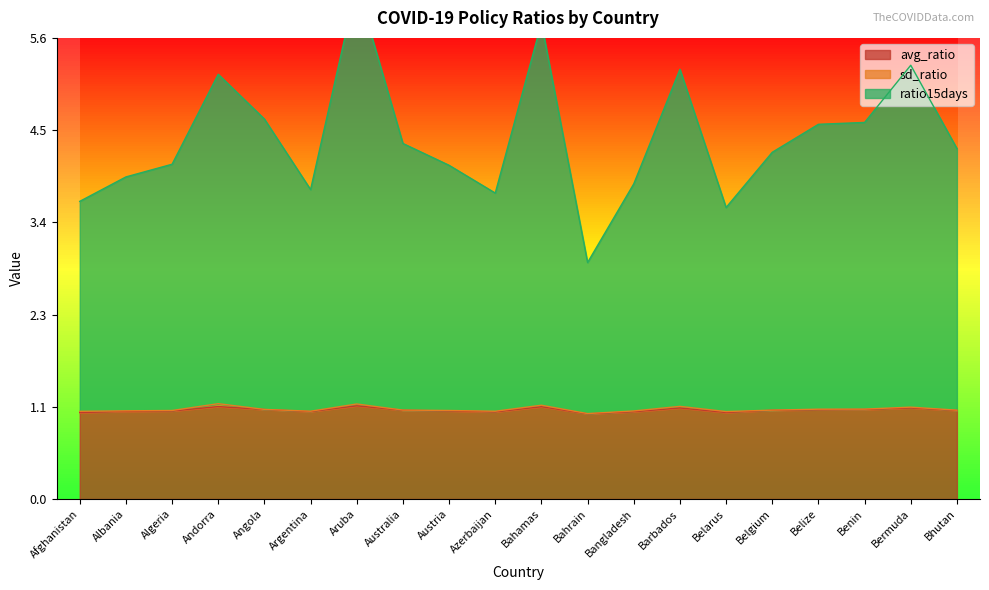

Where is ratio15days nearest to the value 4?

Albania